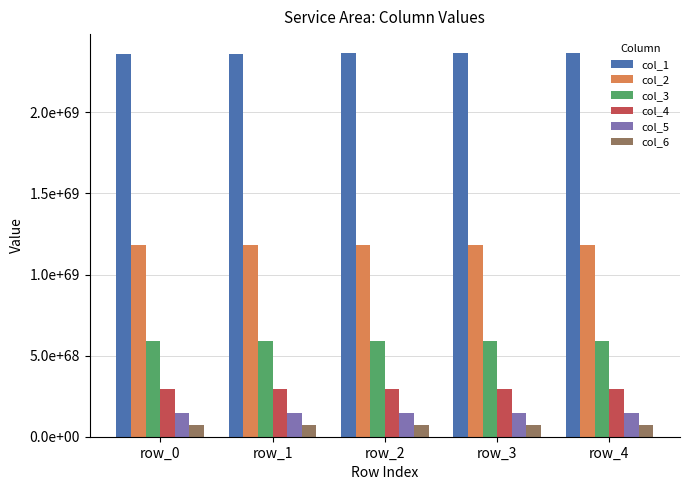

What is the difference between the col_4 values at row_1 and row_0?

71690477391344504138855332391524212293897667688791558656295436288